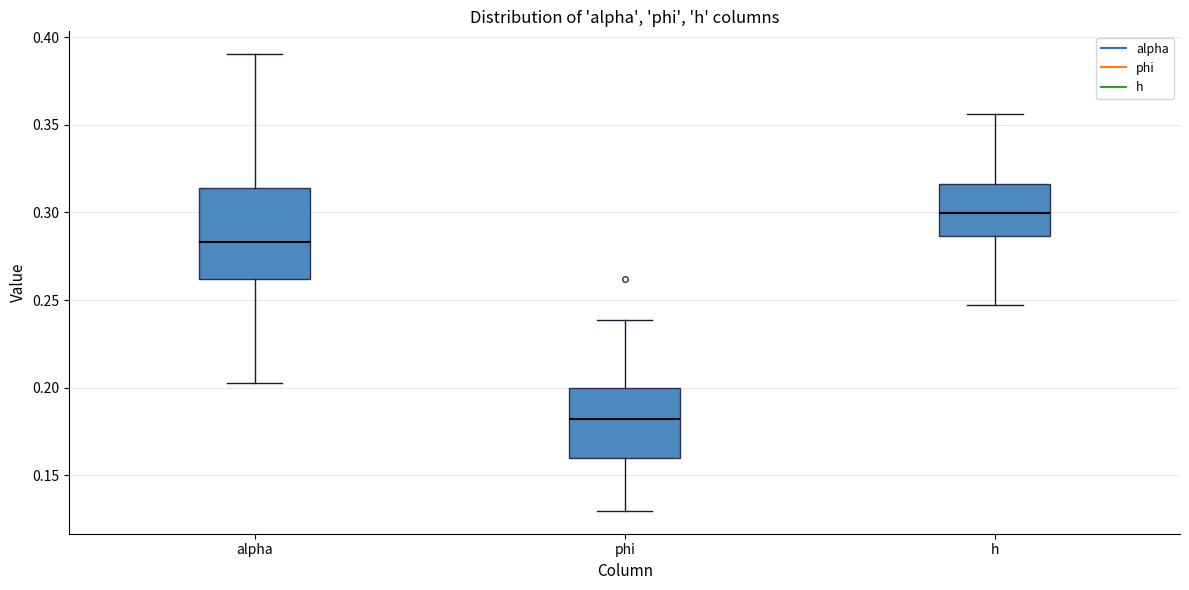

Reading left to right, read every box against the y-axis: the position of its median line, the range the box covers, and the ends of its whiskers. The values are not printed on the chart, so give them approximately, as read against the axis.

alpha: median 0.285, box 0.260 to 0.315, whiskers 0.205 to 0.390
phi: median 0.180, box 0.160 to 0.200, whiskers 0.130 to 0.240
h: median 0.300, box 0.285 to 0.315, whiskers 0.245 to 0.355